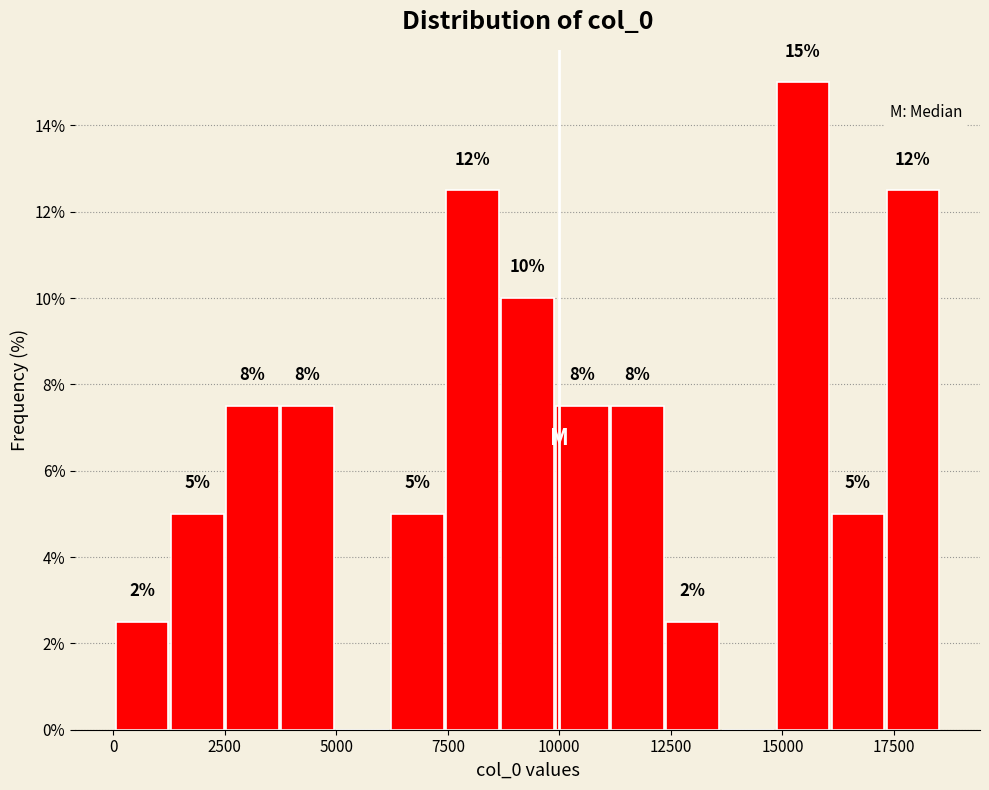

Around what value on the x-axis is the tallest bar? Give the approximate position of its centre, as read against the axis.

15500